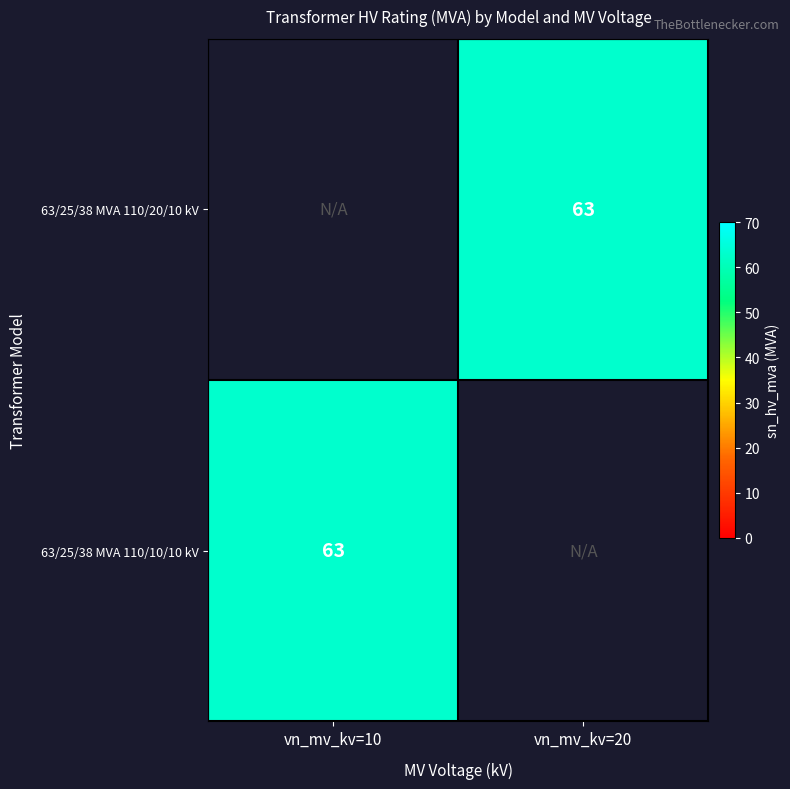

How many series are shown in this chart?

2